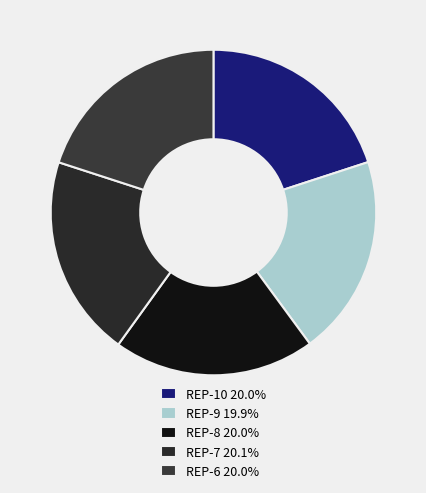

How many segments does this pie chart have?

5